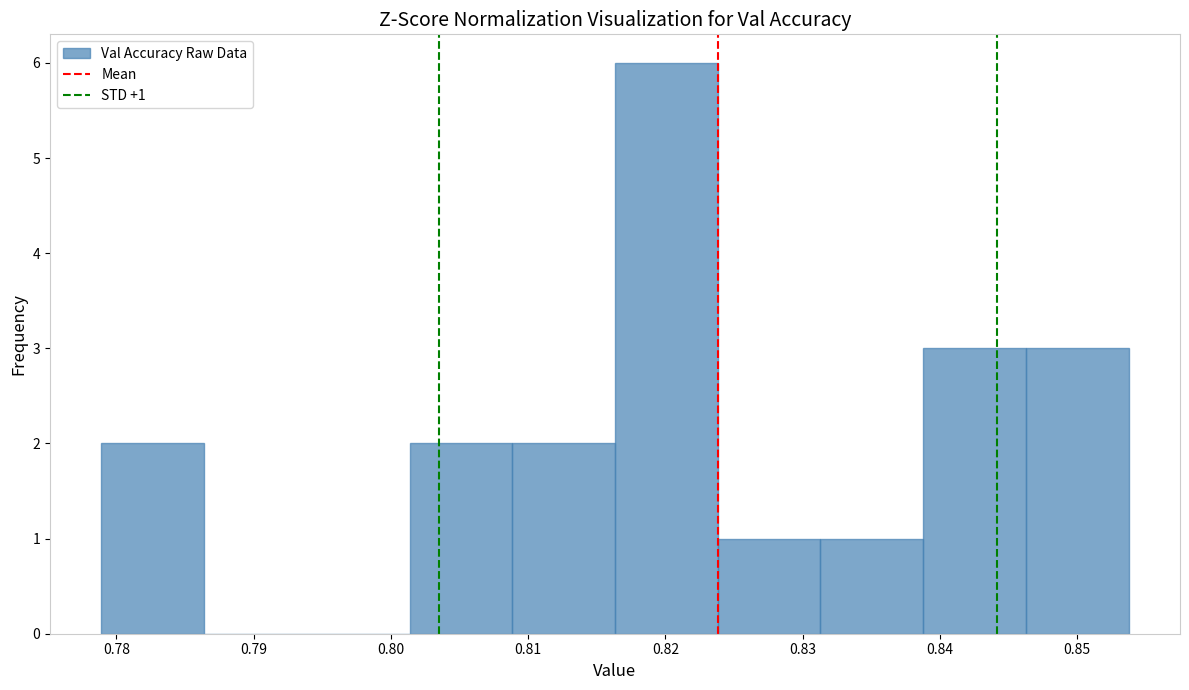

Over which range of the x-axis is the bar tallest?

0.816 to 0.824